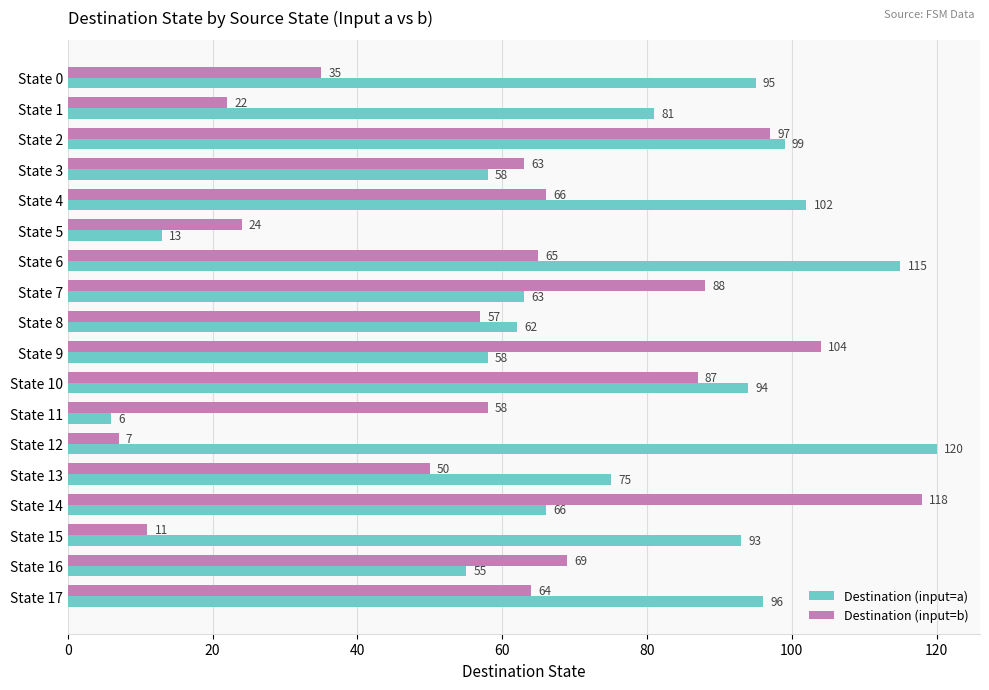

At which label is Destination (input=b) closest to 62?

State 3